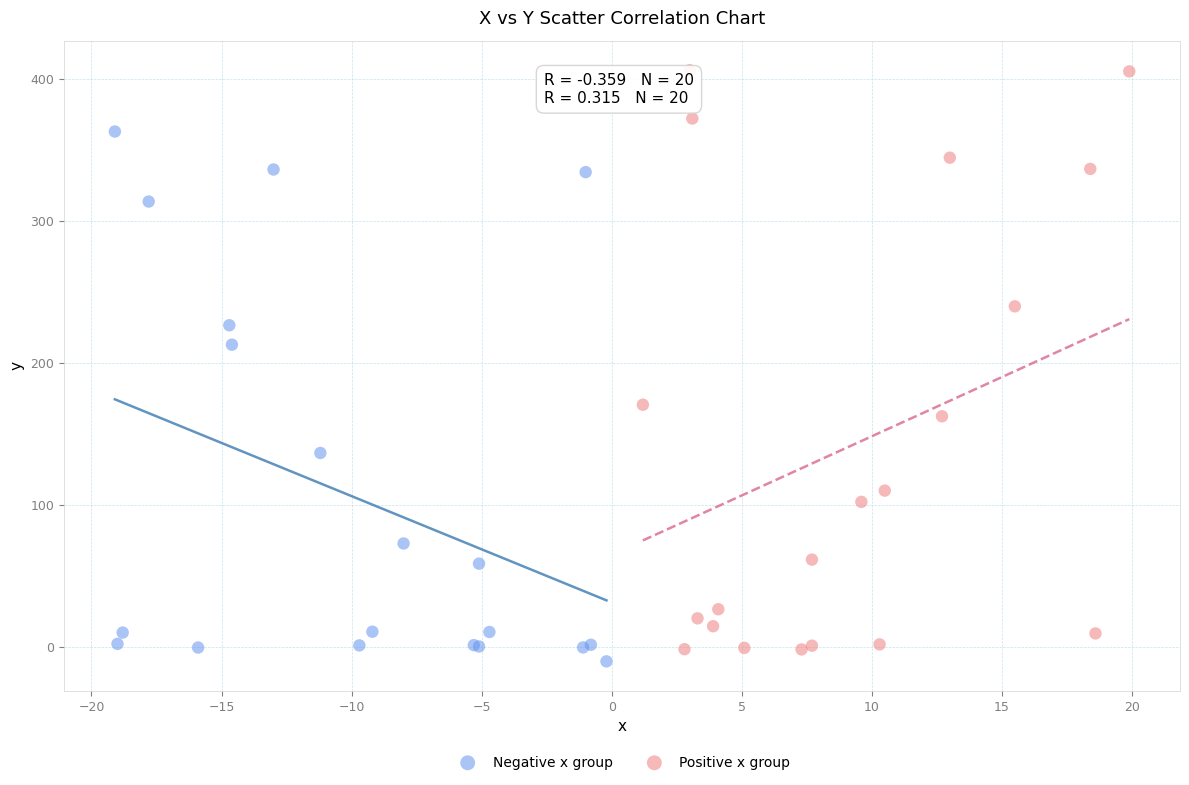

Which series has the widest spread of Y values?

Positive x group